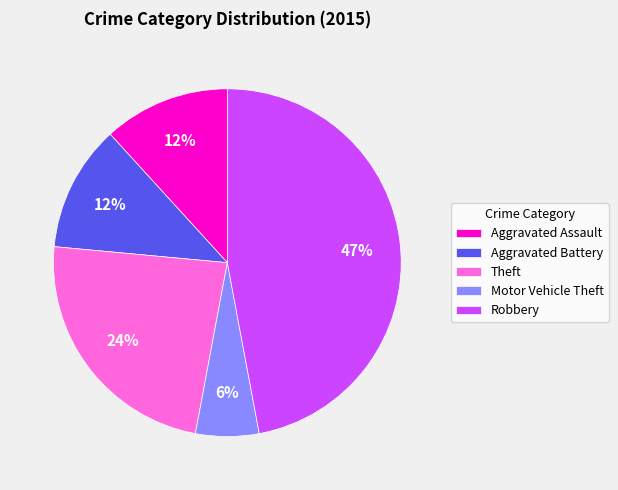

Is it true that Aggravated Battery is 17% of the pie?

False